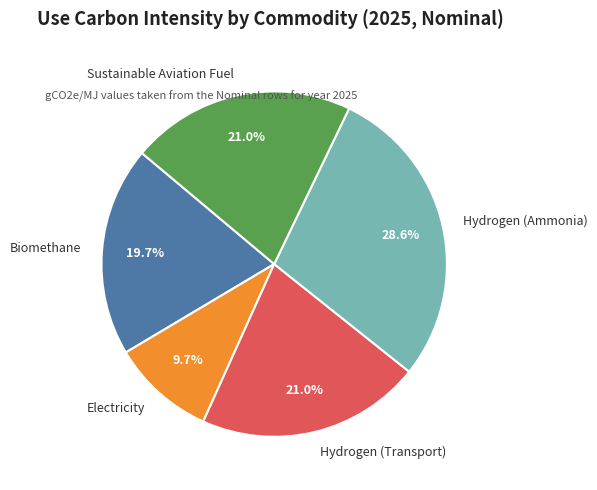

Count the number of slices in the pie.

5